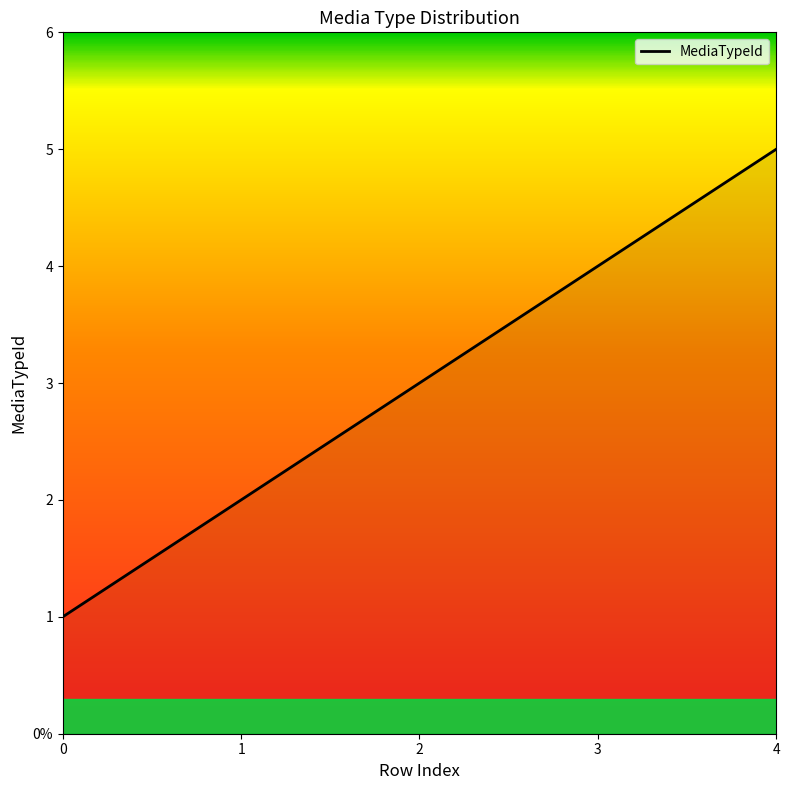

Does the chart have visible grid lines?

No